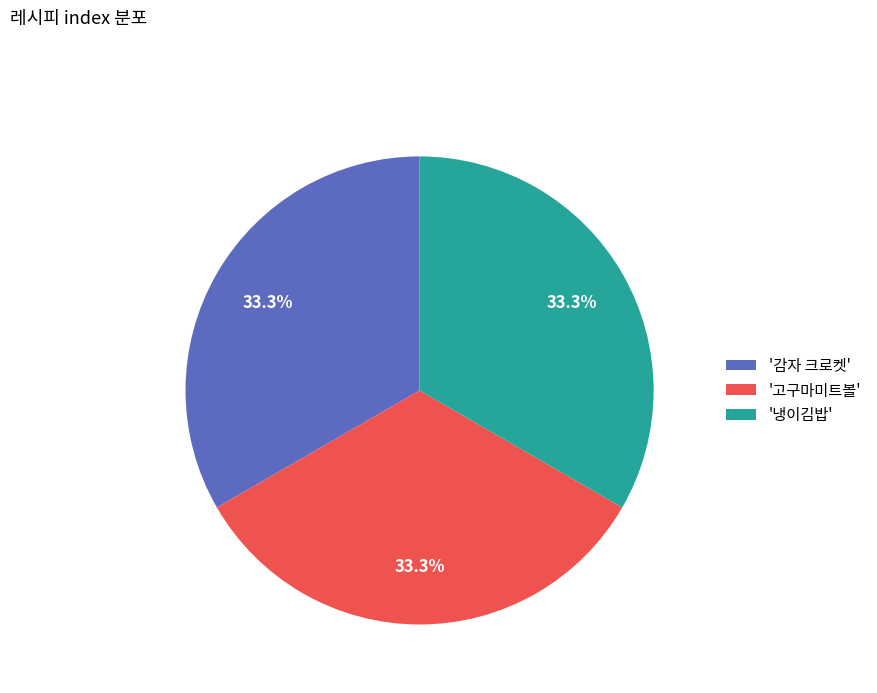

What portion of the pie excludes '고구마미트볼'?

66.7%